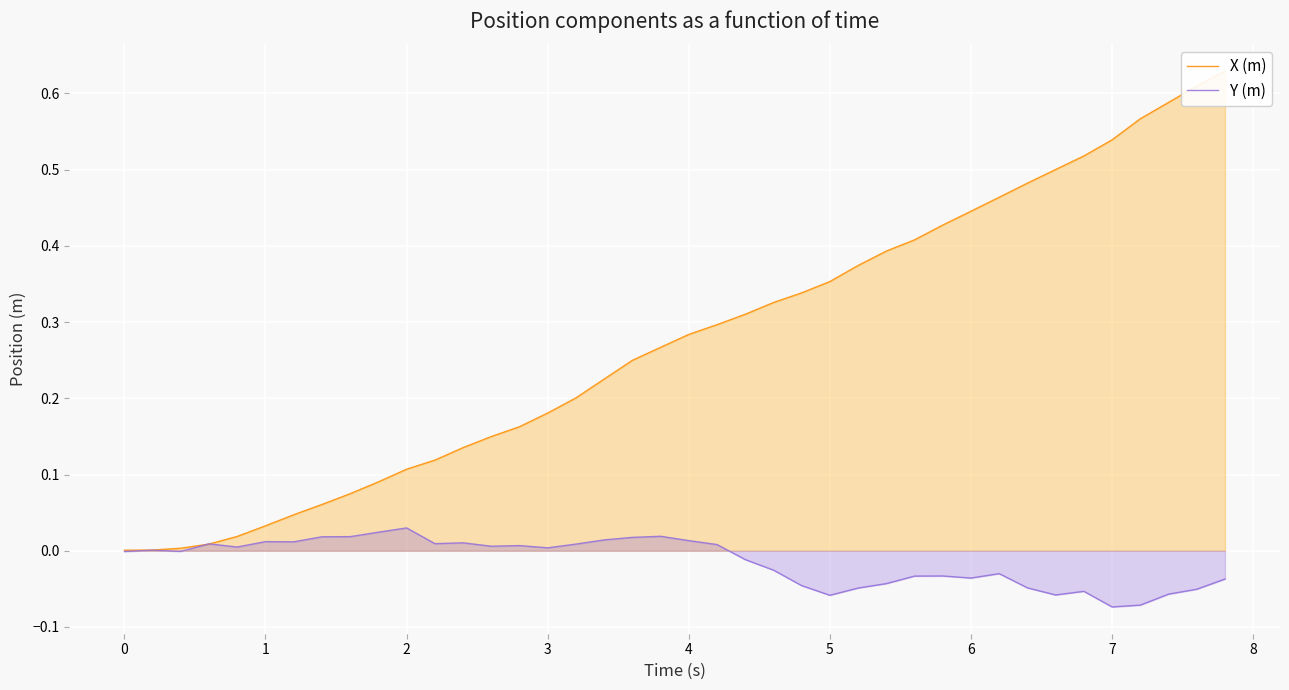

How many data points in Y (m) are above 0?

20